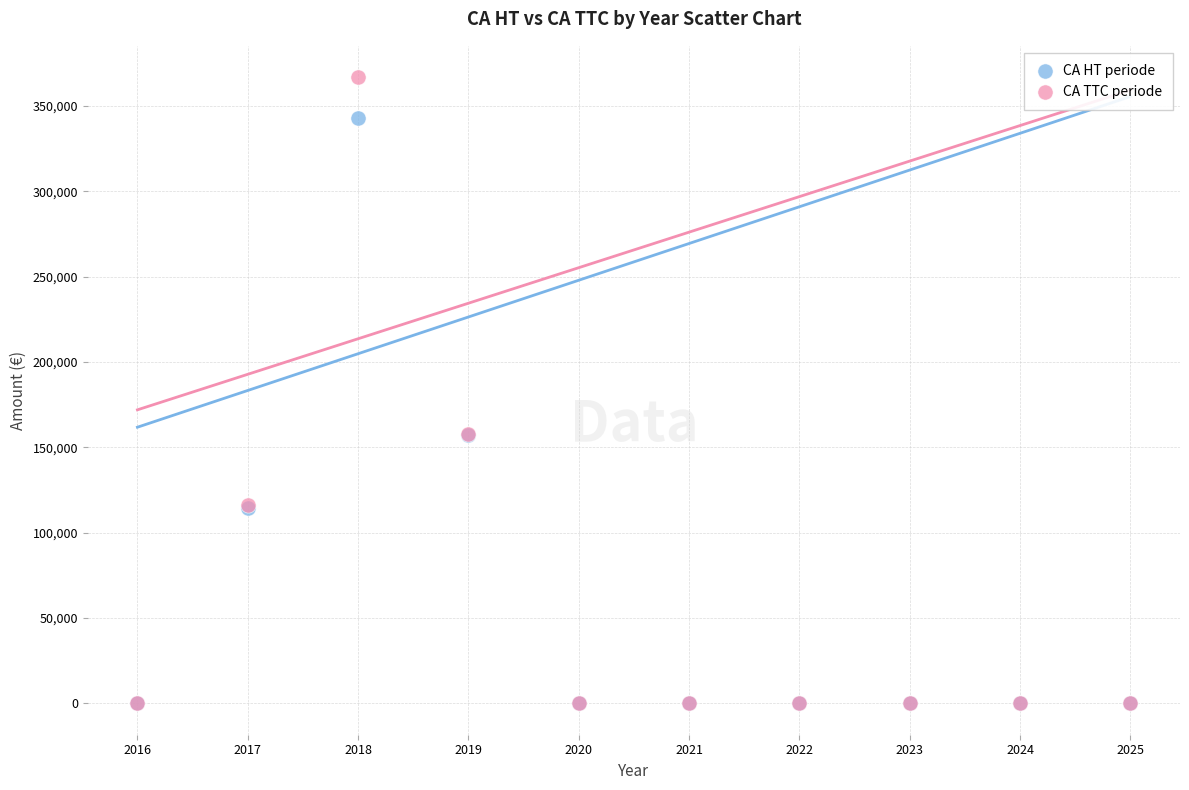

Which series has the largest Y range (max minus min)?

CA TTC periode